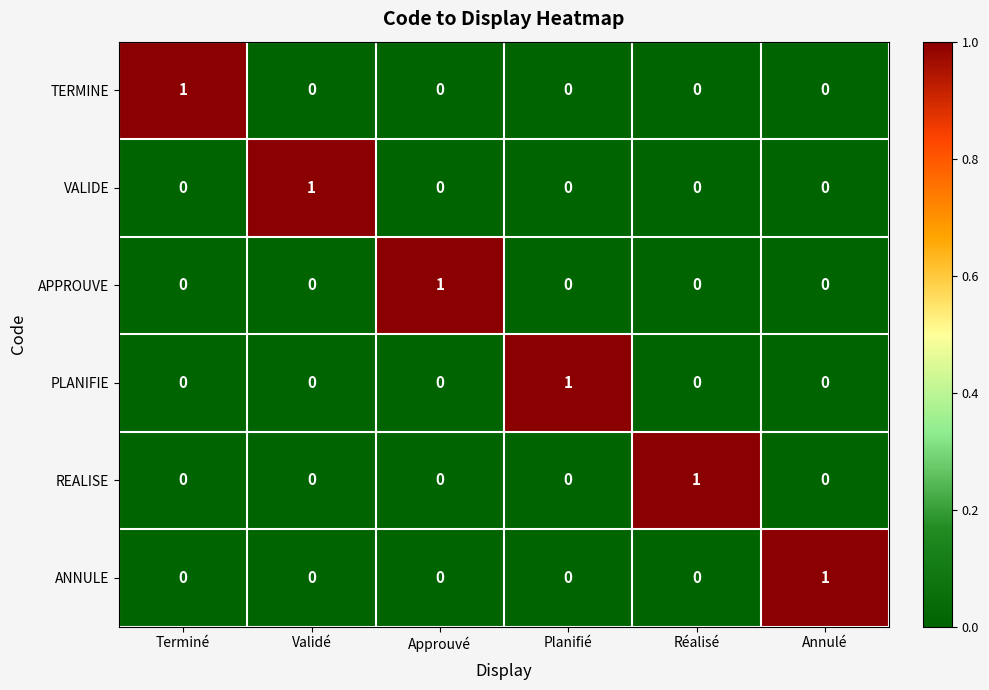

True or false: APPROUVE has a value of 0 at Annulé.

True